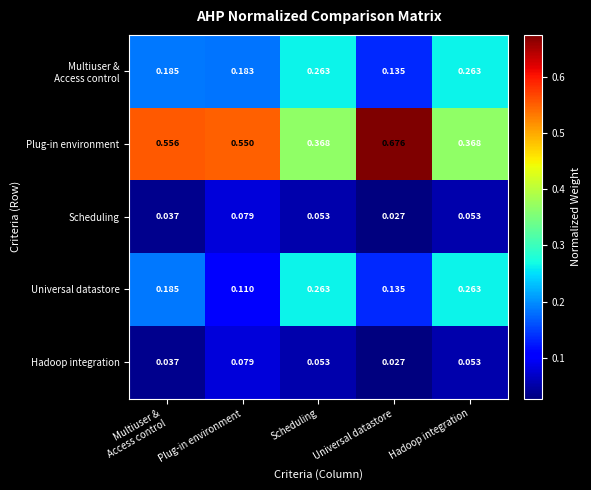

Which series has the widest spread of values?

Plug-in environment